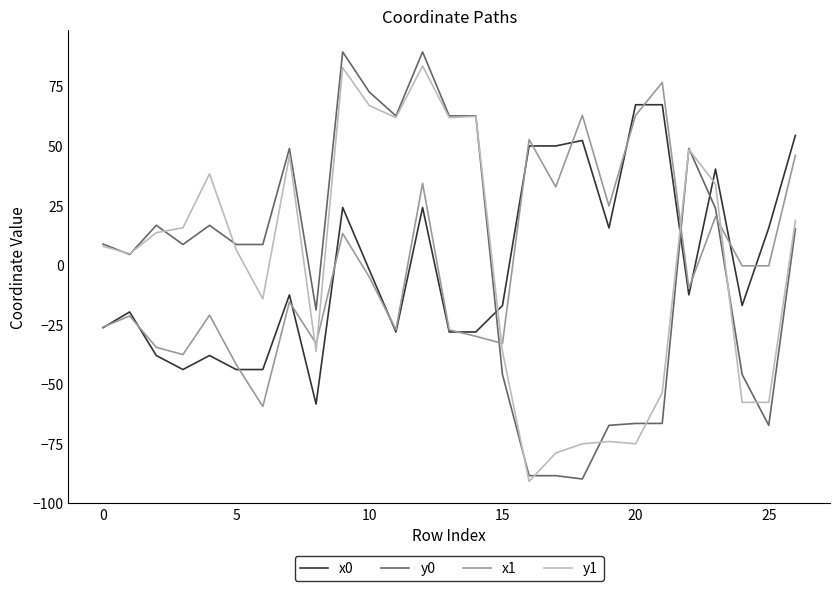

Which series ends up on top after the final intersection of x0 and y0?

x0